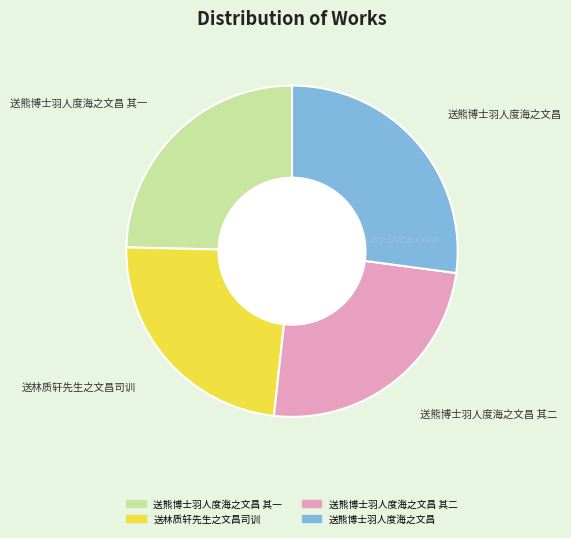

Is there any slice that represents more than half of the pie?

No